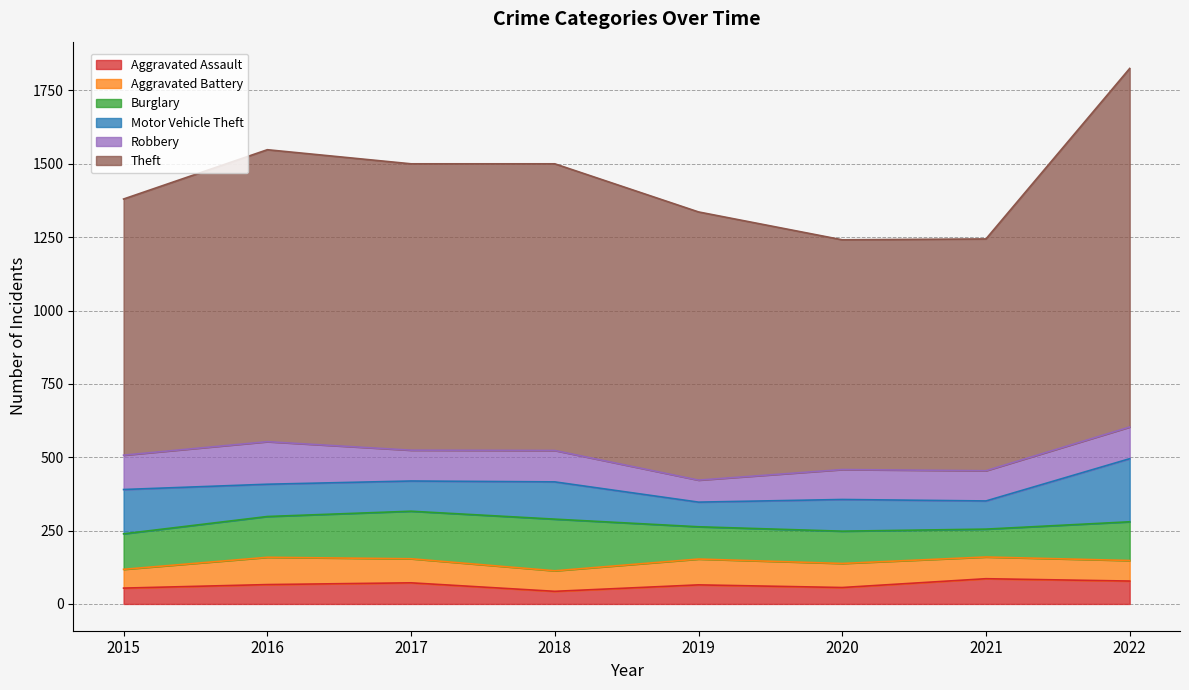

Is the value of Robbery at 2022 greater than the value of Theft at 2018?

No